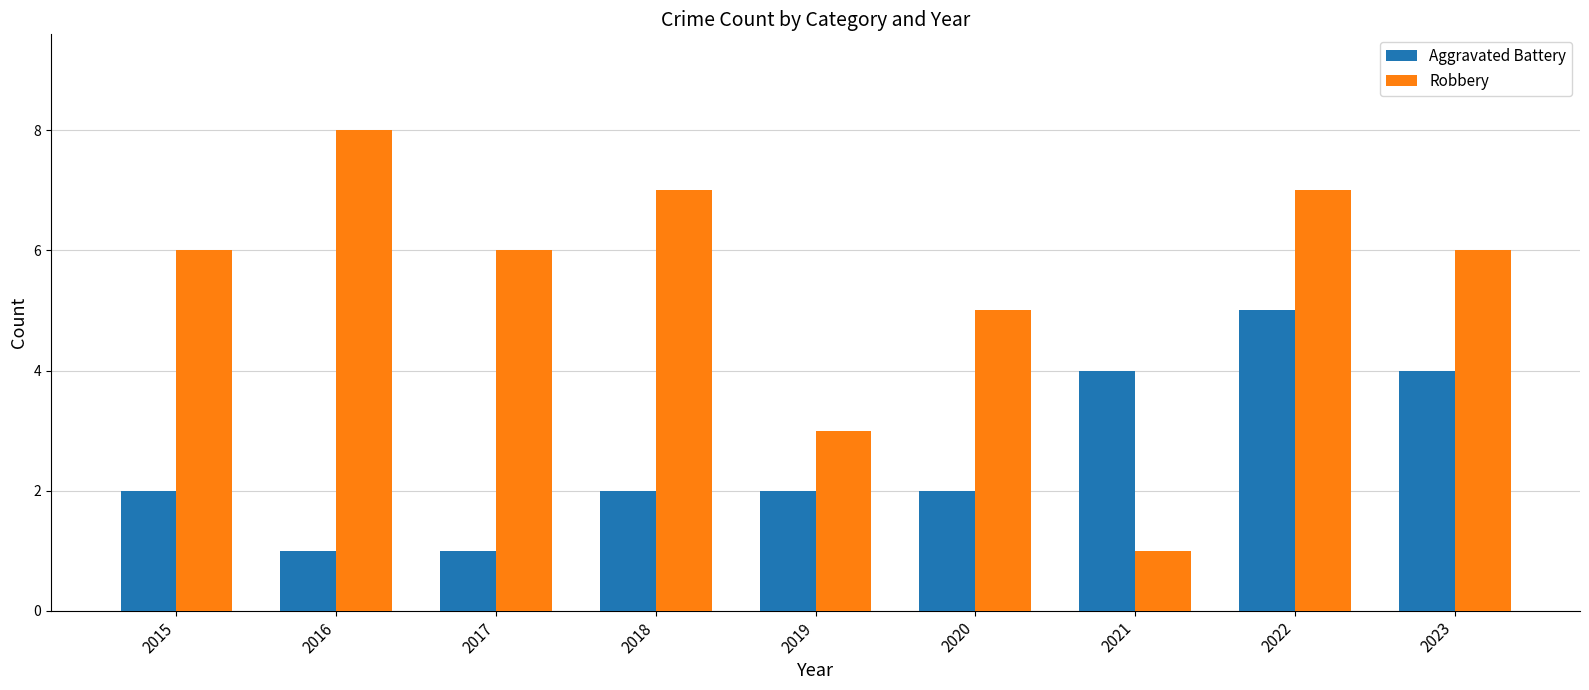

Which series has the largest range (max minus min)?

Robbery